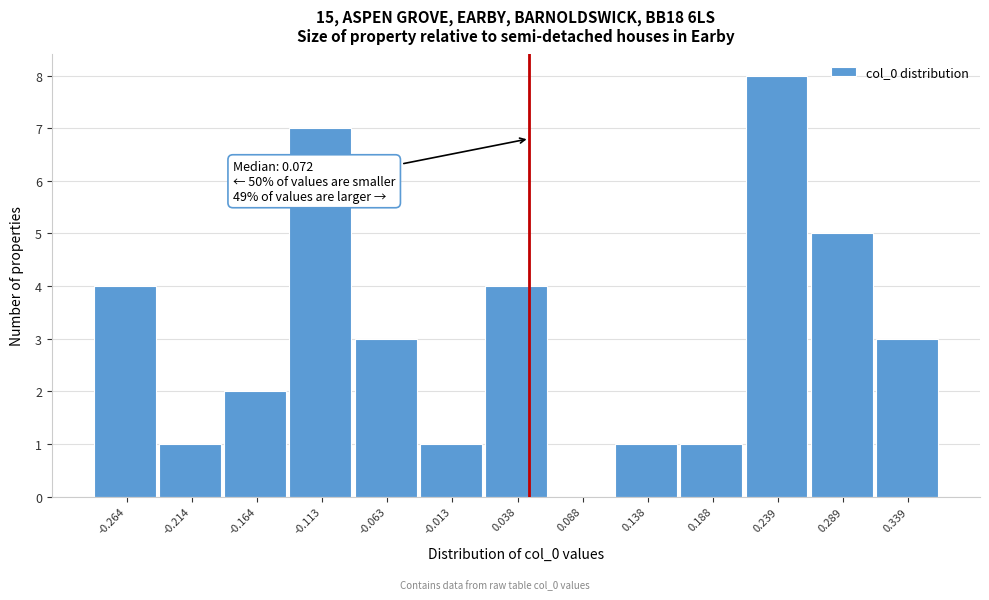

Reading right to left, what are all the values shown in this chart?

0.339=3	0.289=5	0.239=8	0.188=1	0.138=1	0.088=0	0.038=4	-0.013=1	-0.063=3	-0.113=7	-0.164=2	-0.214=1	-0.264=4